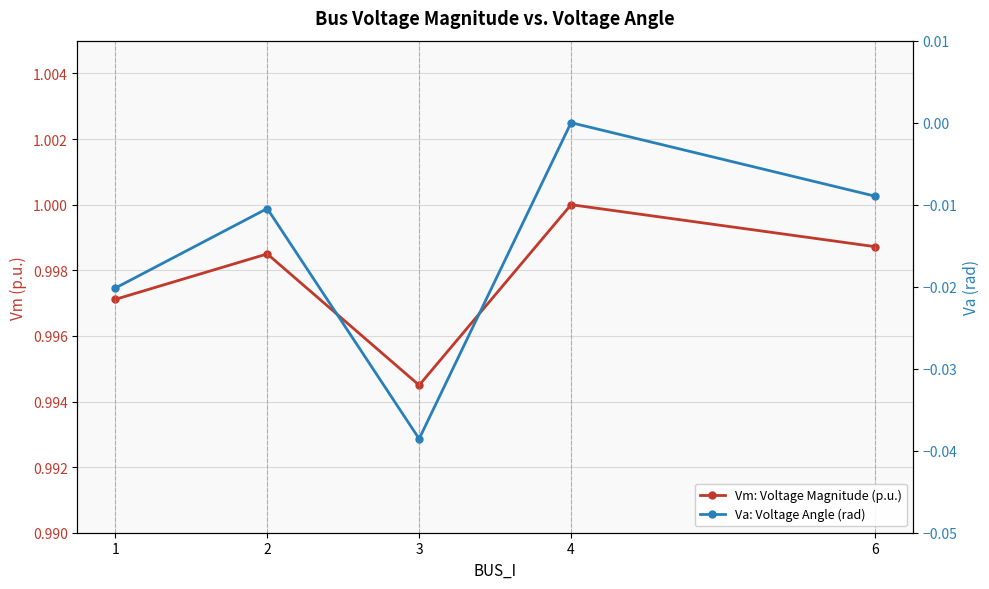

True or false: Vm: Voltage Magnitude (p.u.) and Va: Voltage Angle (rad) cross at least once.

False